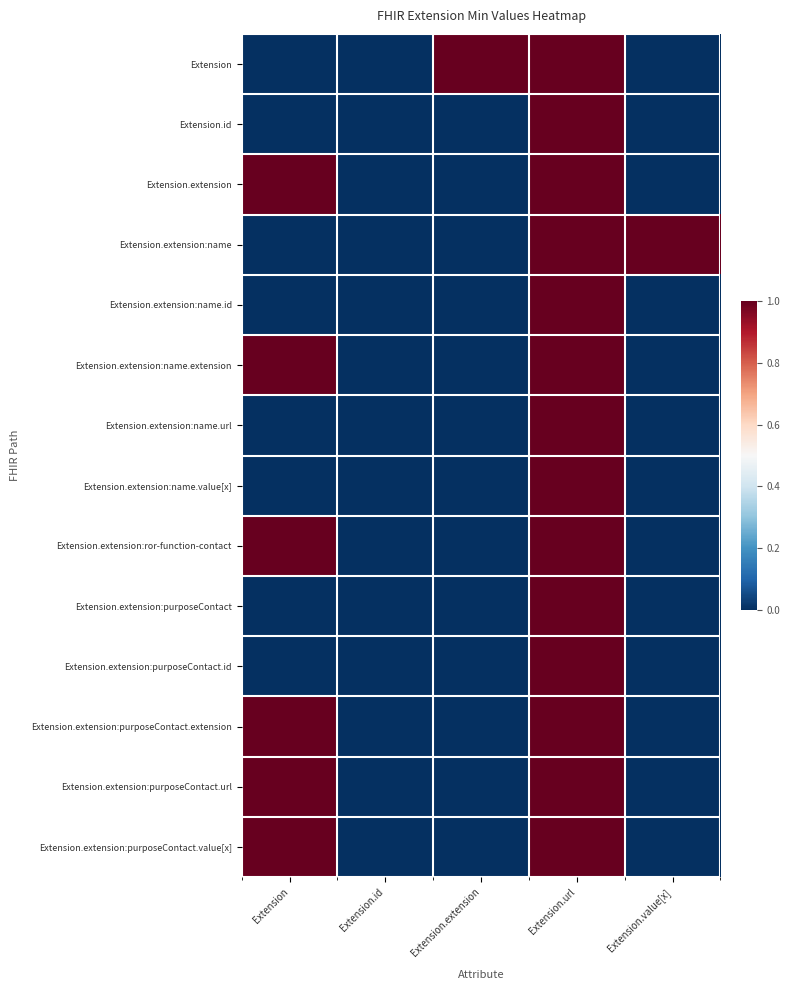

Which label corresponds to the smallest value in the chart?

Extension